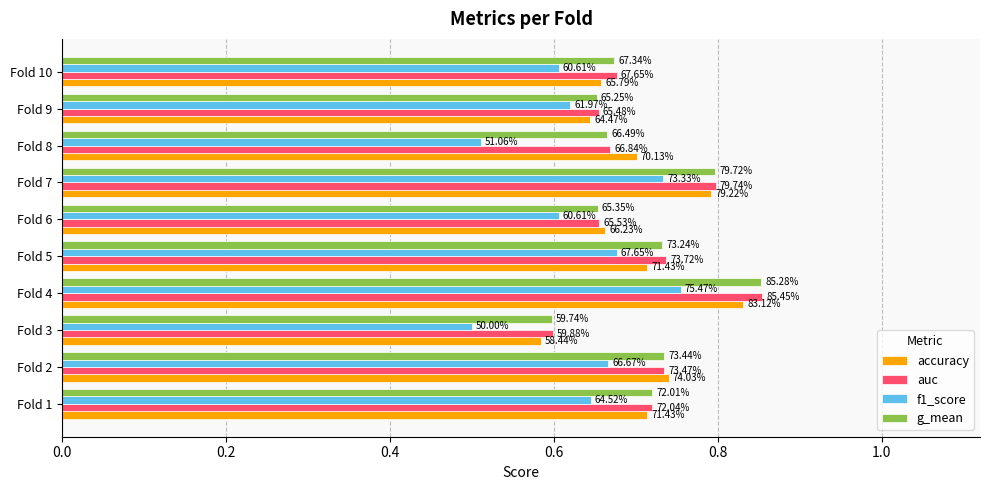

What are all the series names shown in the legend?

accuracy, auc, f1_score, g_mean